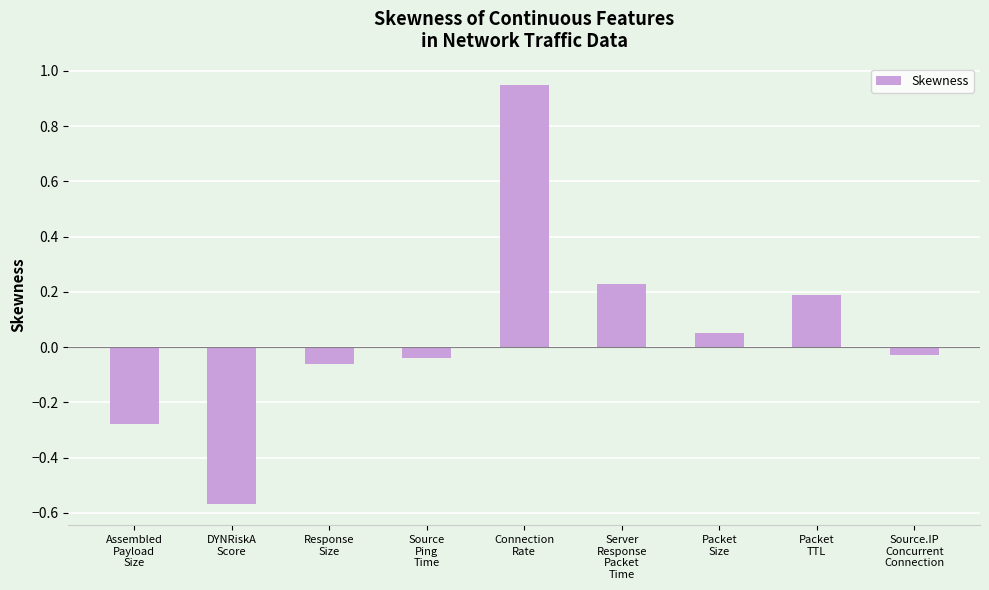

What is the difference between the maximum and minimum values?

1.5